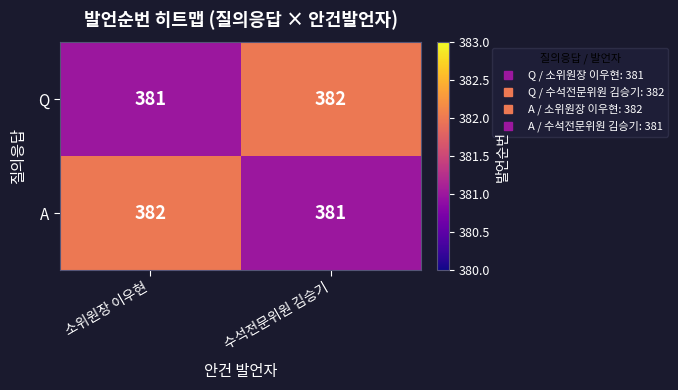

What is the average value of the A series?

382